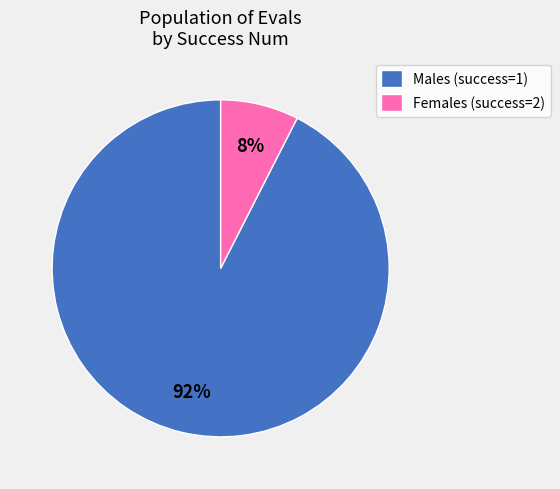

Count the number of slices in the pie.

2